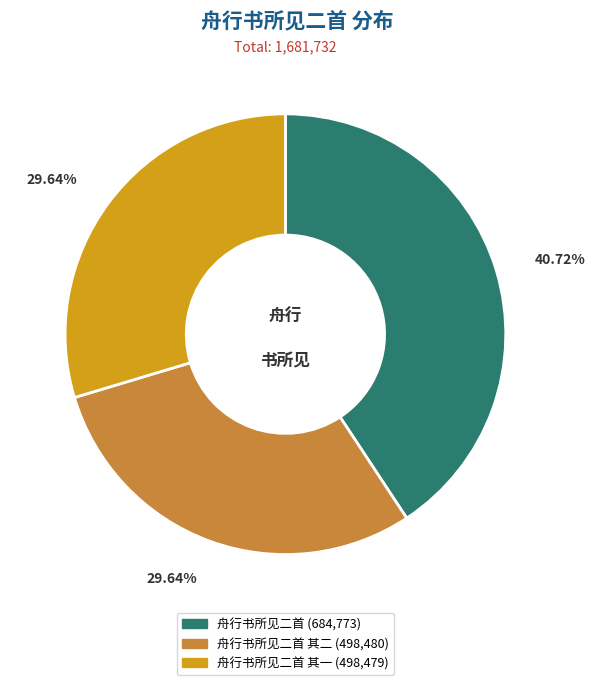

How many slices are in this pie chart?

3